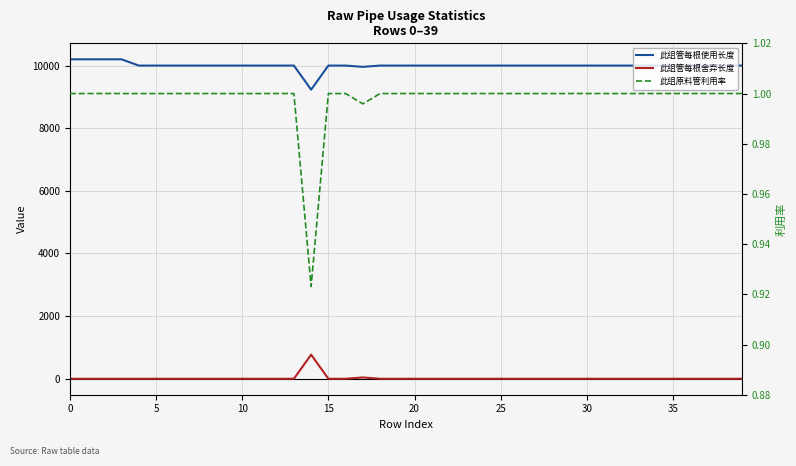

Which has a higher value, 13 or 32?

13